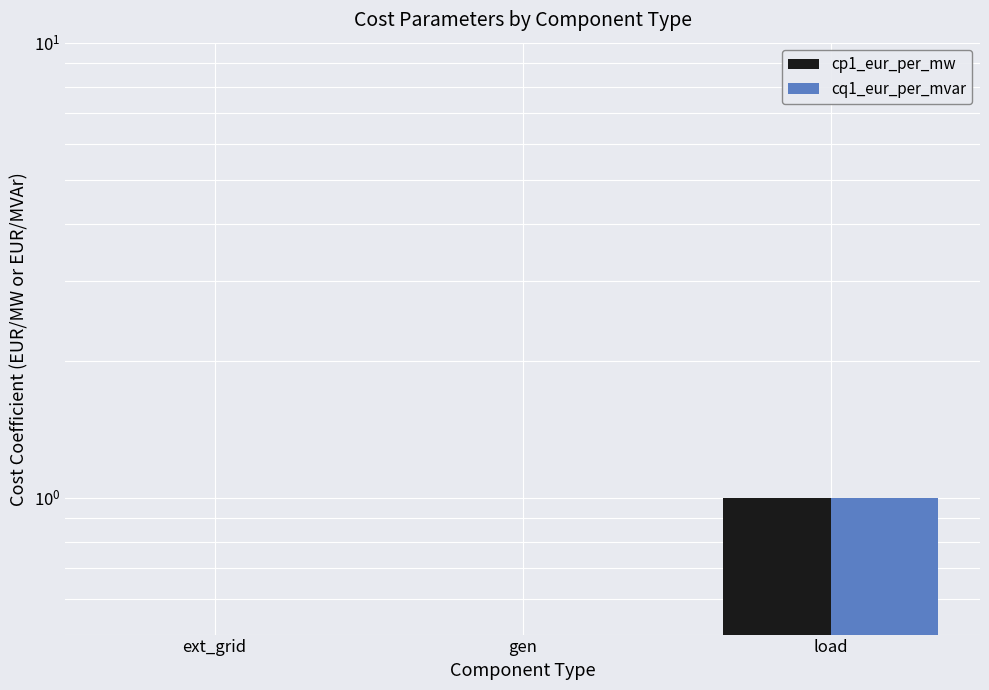

What are all the series names shown in the legend?

cp1_eur_per_mw, cq1_eur_per_mvar